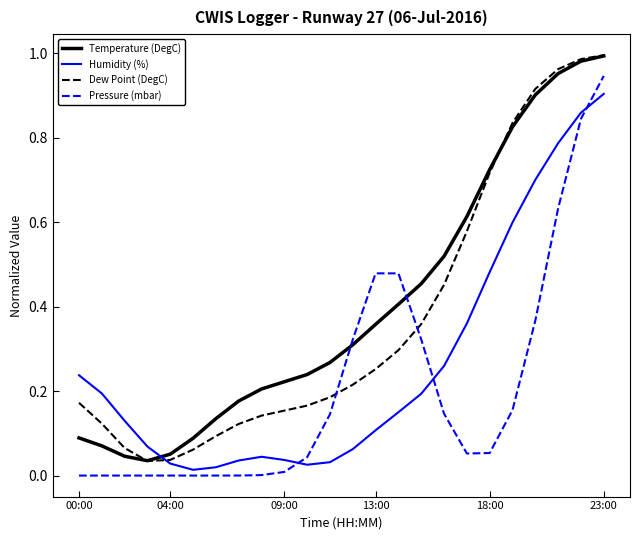

After their last crossing, which series has the higher values: Pressure (mbar) or Humidity (%)?

Pressure (mbar)